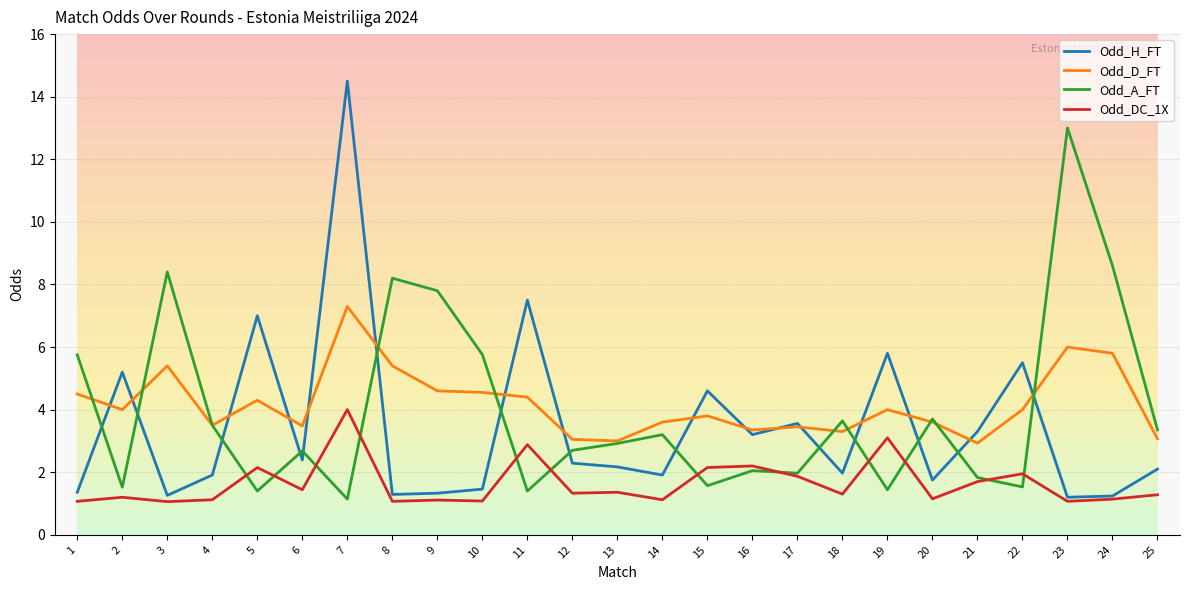

True or false: Odd_DC_1X and Odd_A_FT intersect in this chart.

True